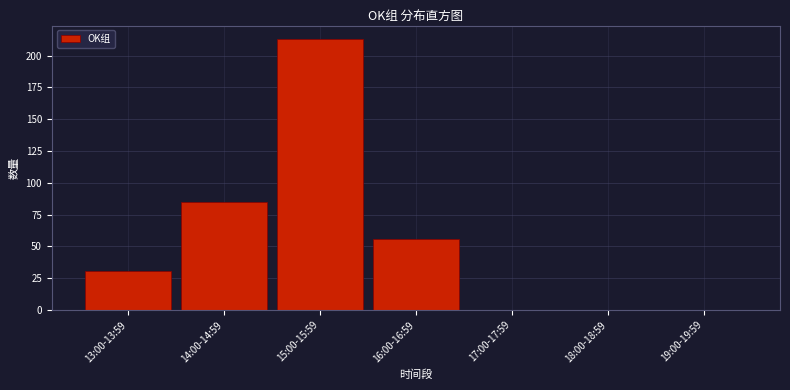

Reading right to left, extract all data points from this chart.

19:00-19:59=0	18:00-18:59=0	17:00-17:59=0	16:00-16:59=56	15:00-15:59=213	14:00-14:59=85	13:00-13:59=31